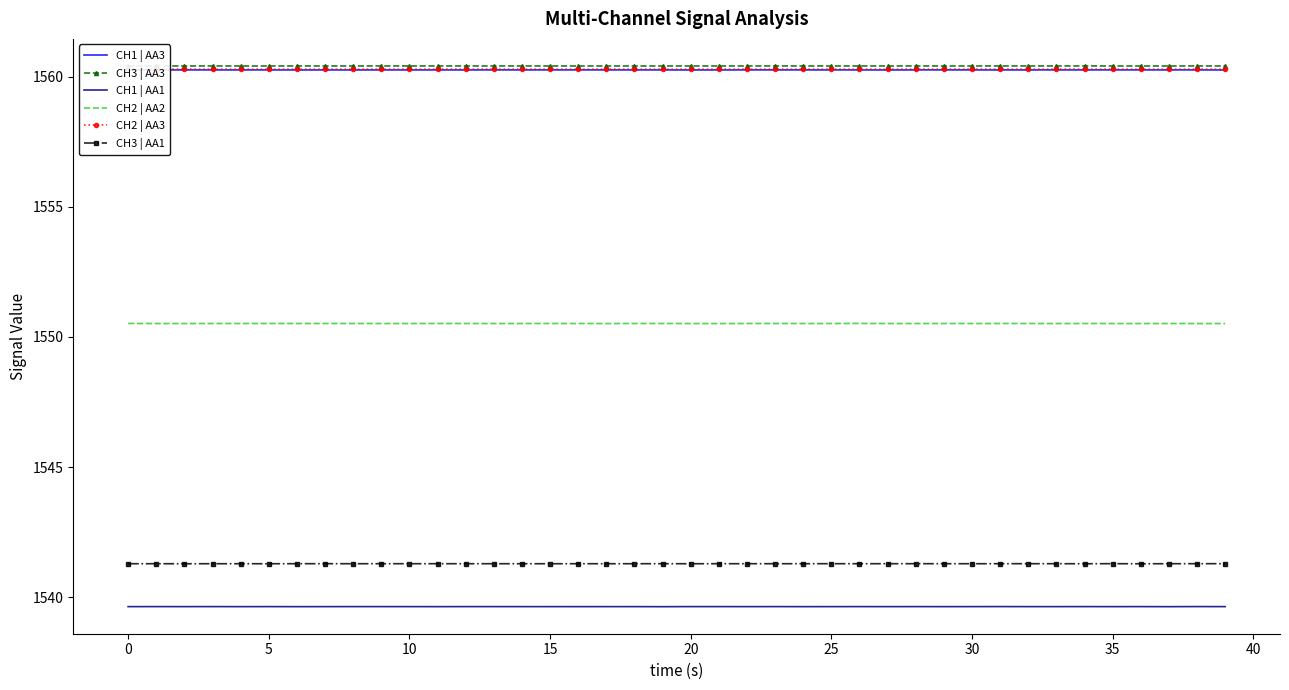

What is the minimum value for CH3 | AA1?

1541.3